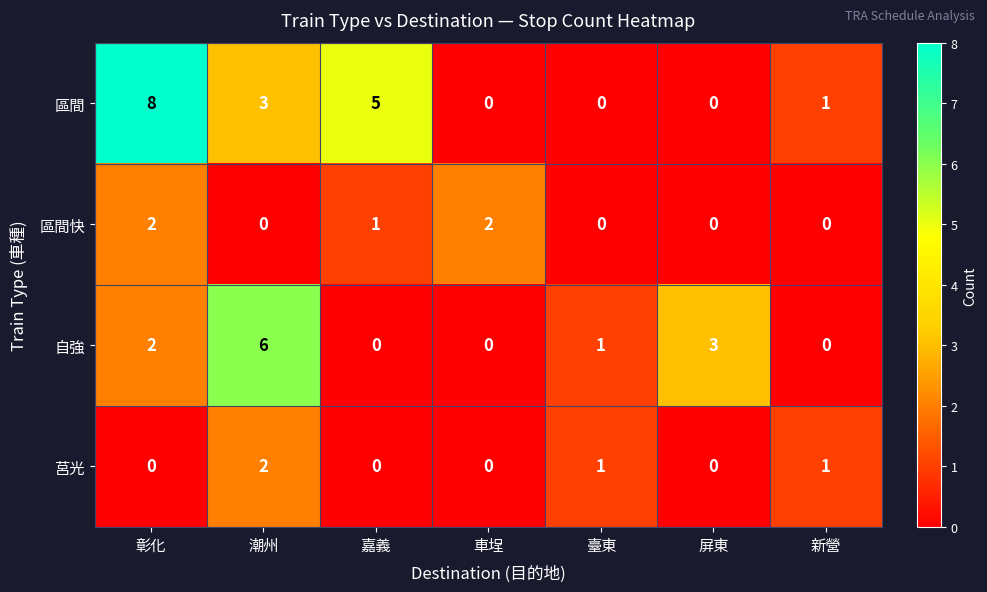

Which series has the widest spread of values?

區間